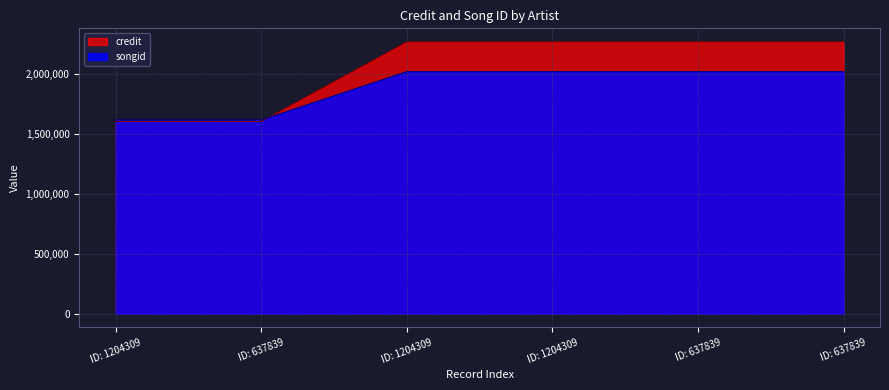

What are all the series names shown in the legend?

credit, songid